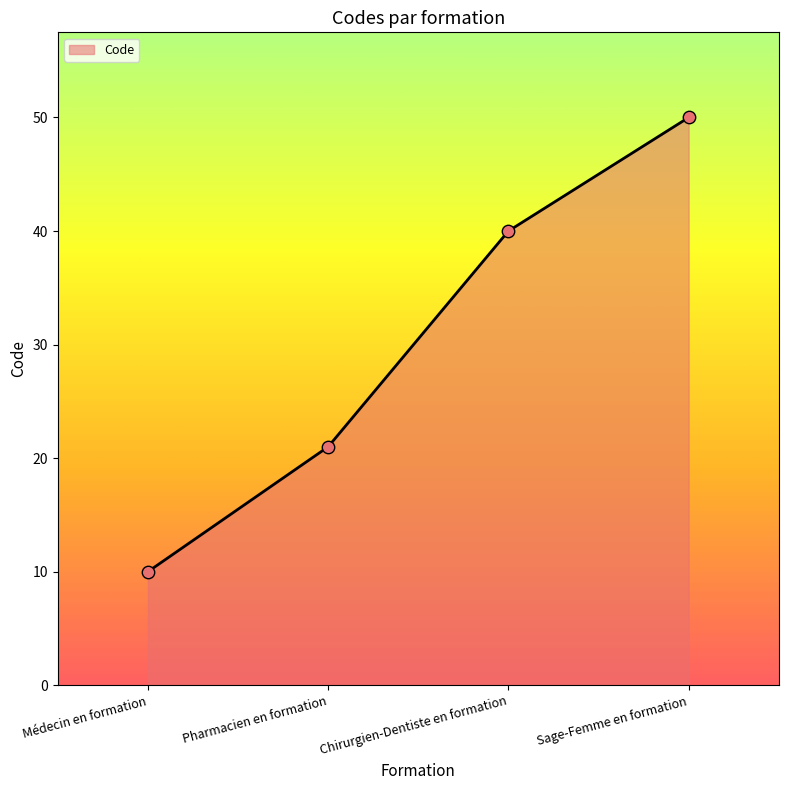

What is the change in value from Médecin en formation to Sage-Femme en formation?

+40